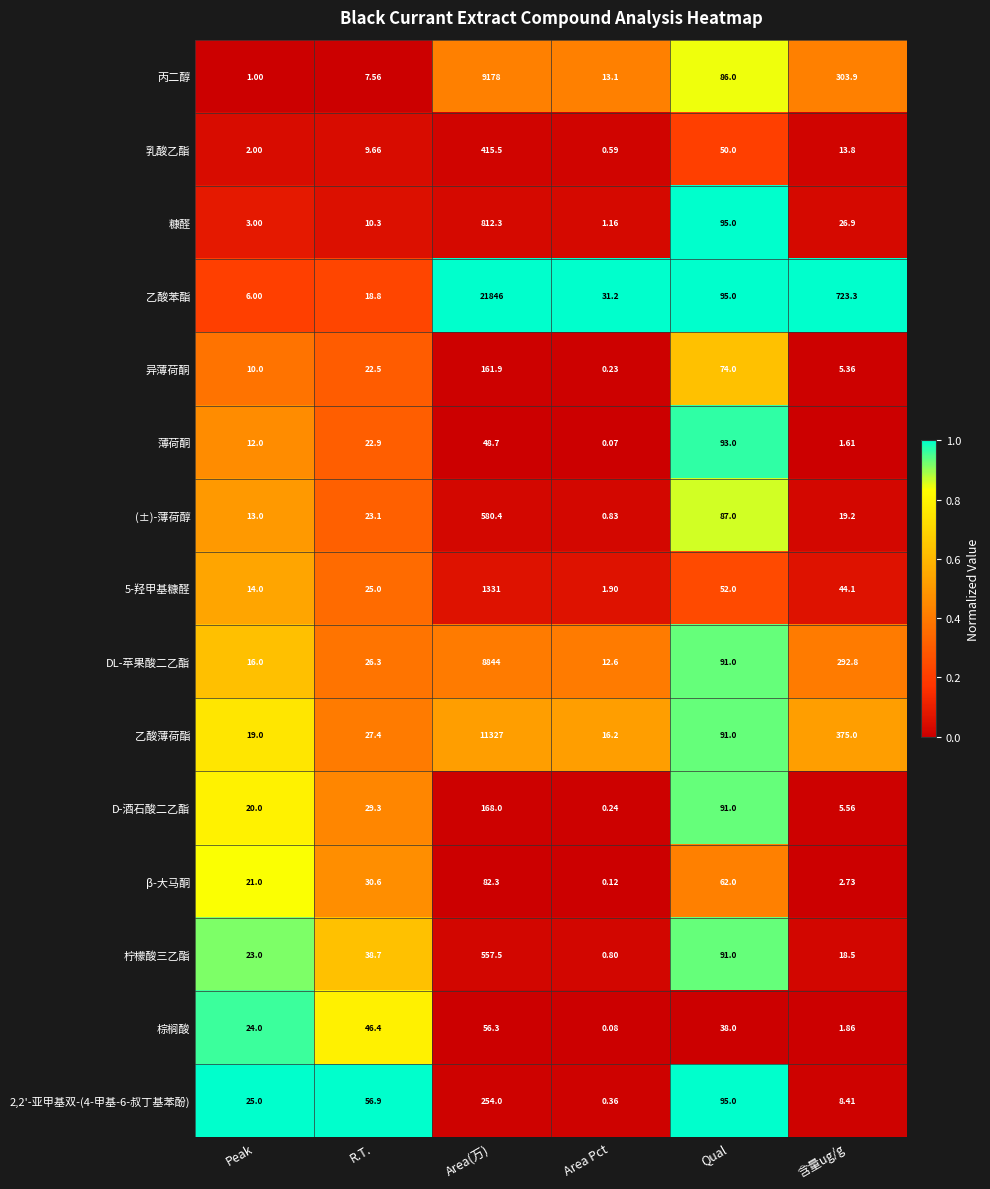

Which series has the largest range (max minus min)?

乙酸苯酯